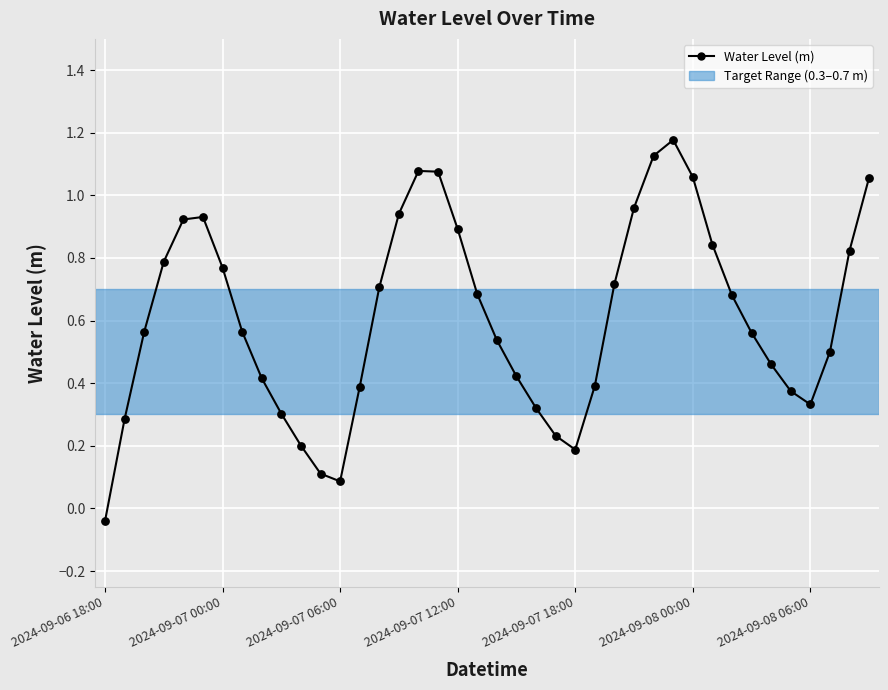

How many lines are shown in the chart?

1